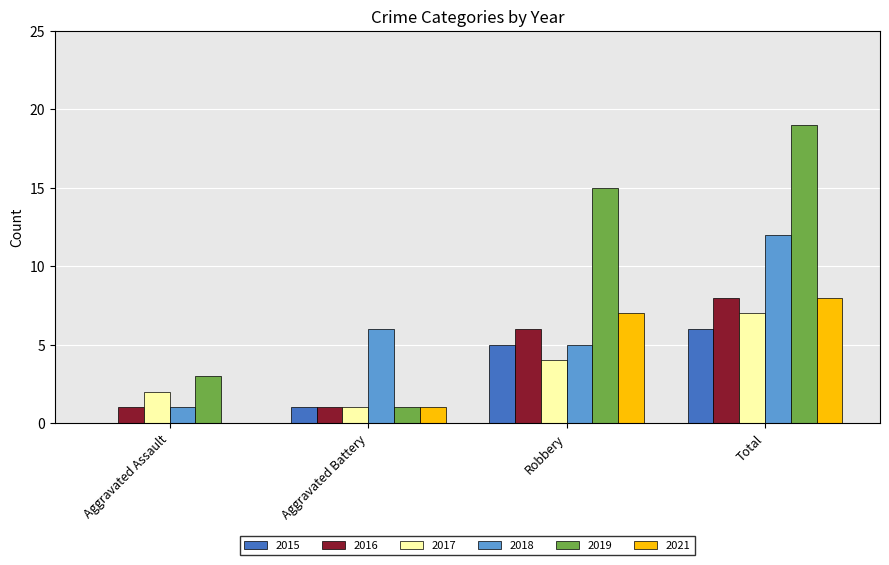

Which series changed the most between Aggravated Battery and Total?

2019